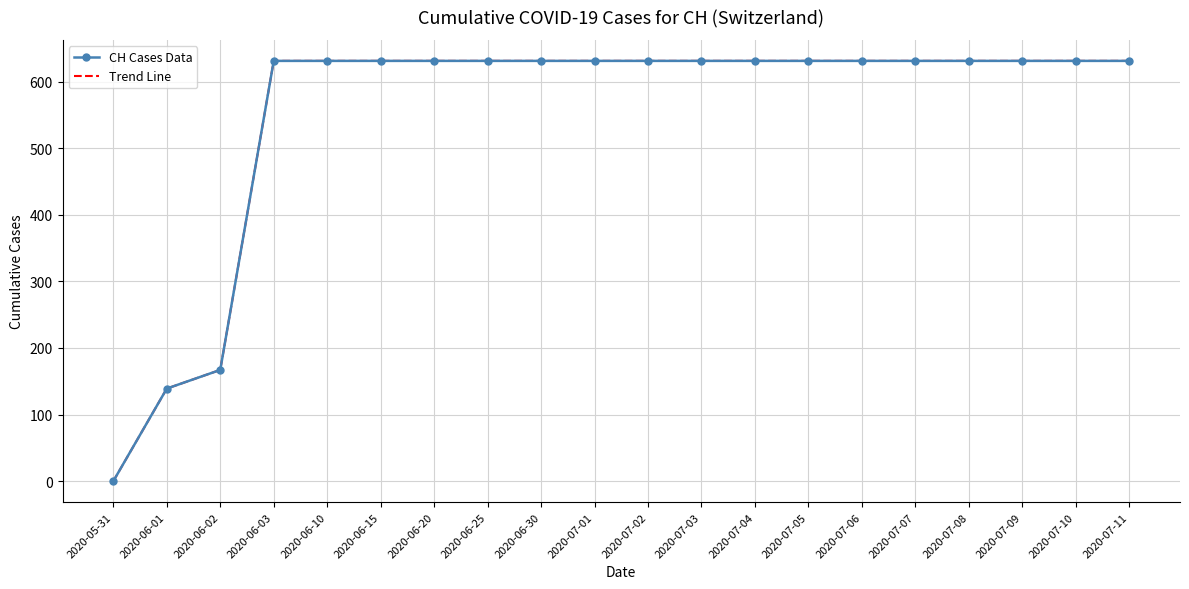

At how many categories does at least one series exceed 14?

19